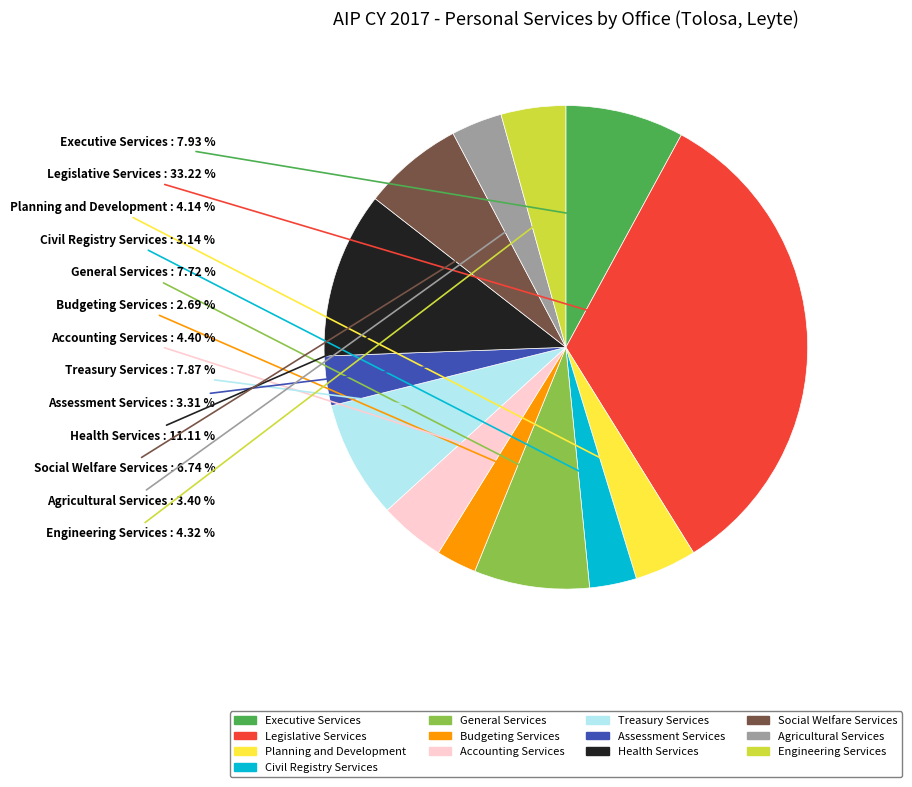

To the nearest percent, what is the average slice percentage?

8%